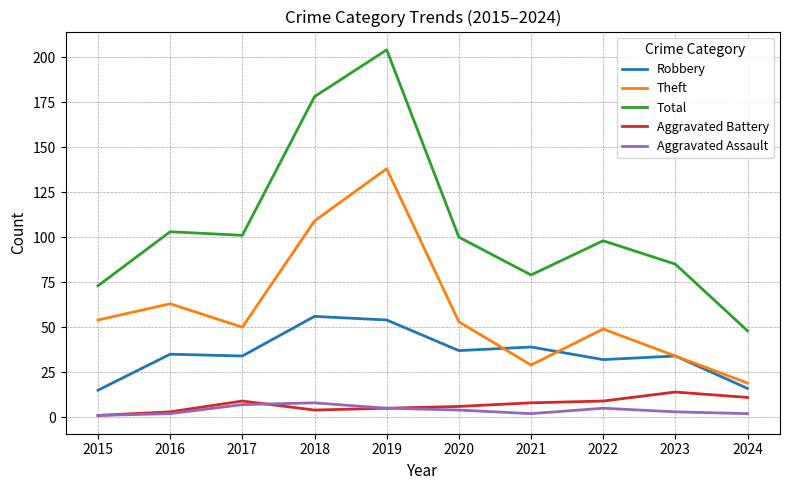

At how many categories does at least one series exceed 164?

2